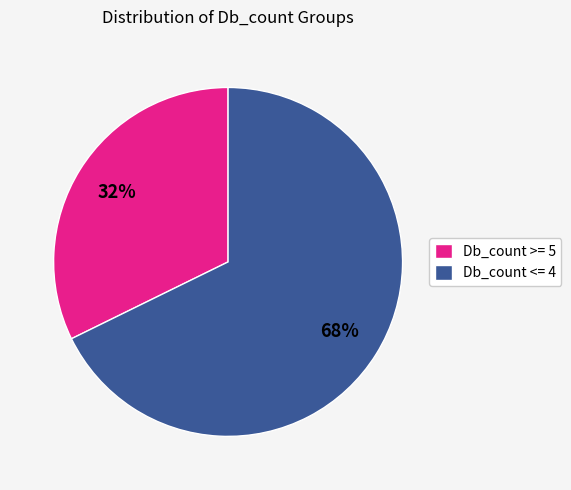

What is the ratio of the value at Db_count >= 5 to the value at Db_count <= 4?

0.5